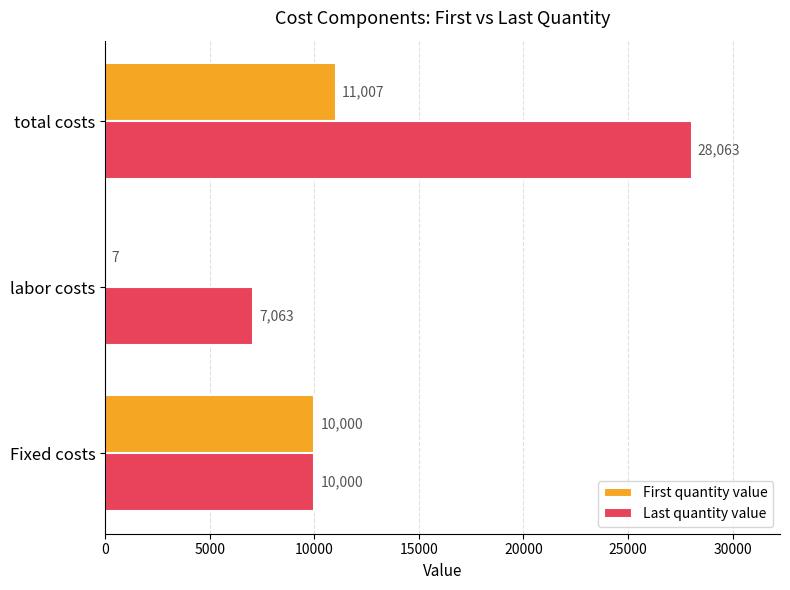

At which category is the sum across all series the highest?

total costs